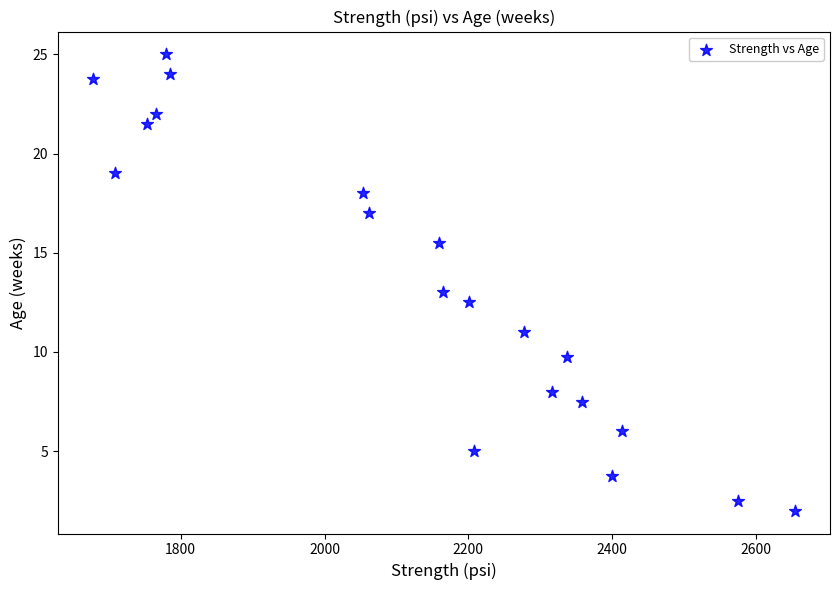

What is the range of X values (max minus min)?

976.0